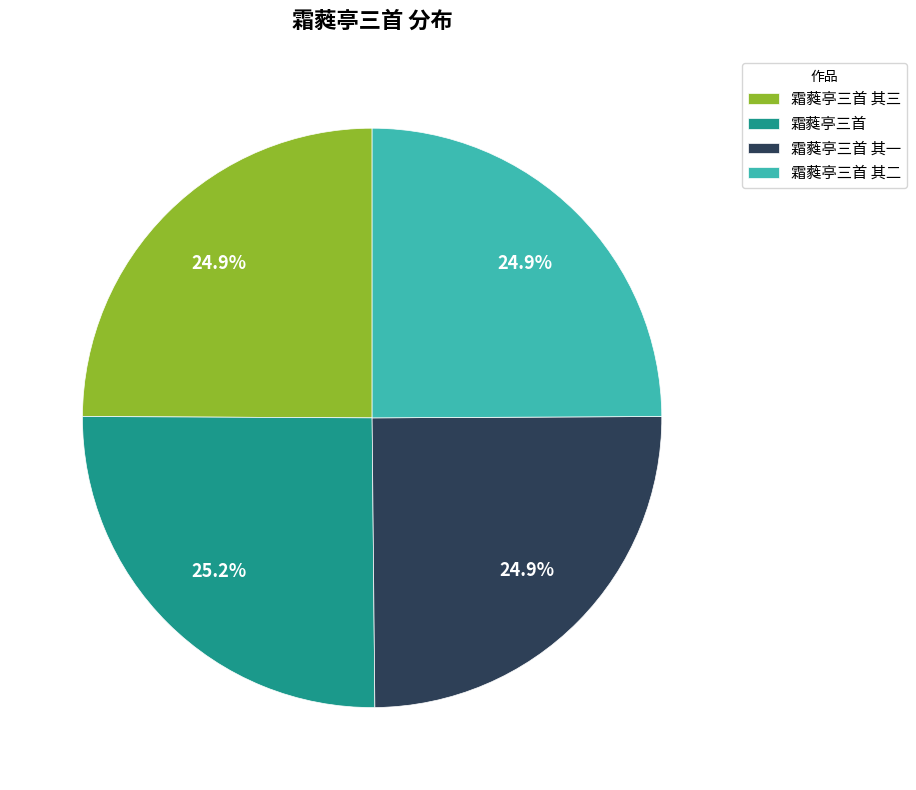

Is there any slice that represents more than half of the pie?

No